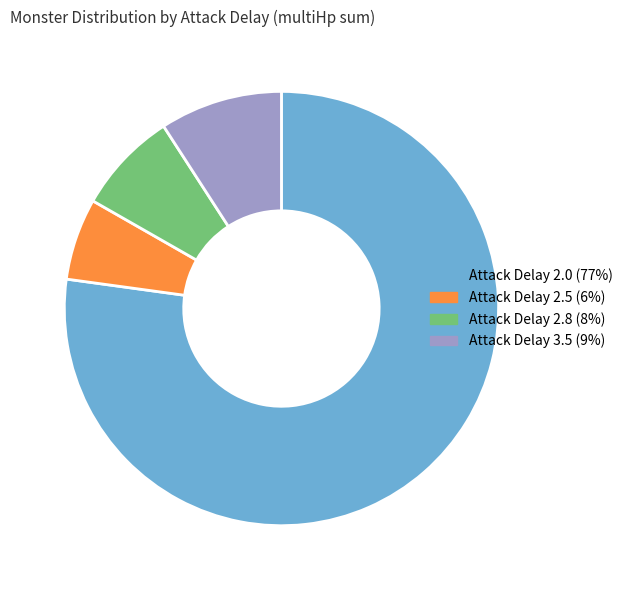

Is there any slice that represents more than half of the pie?

Yes